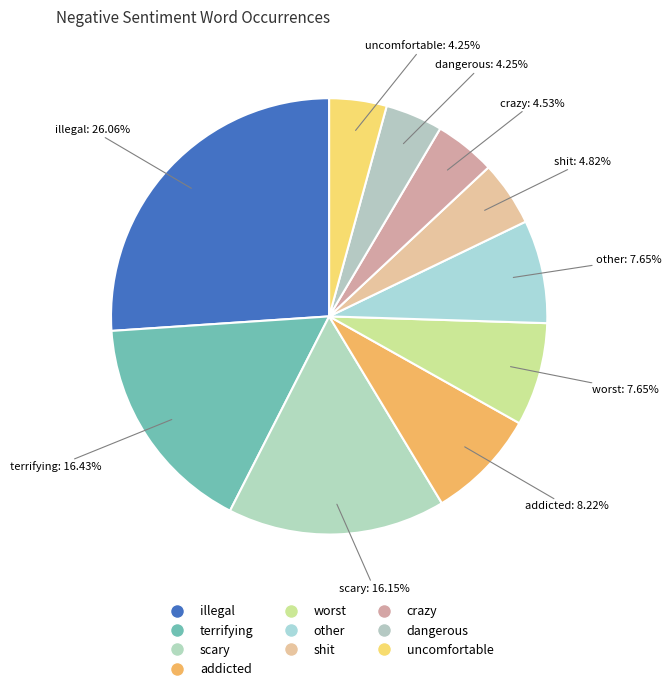

Is worst the majority of the pie?

No